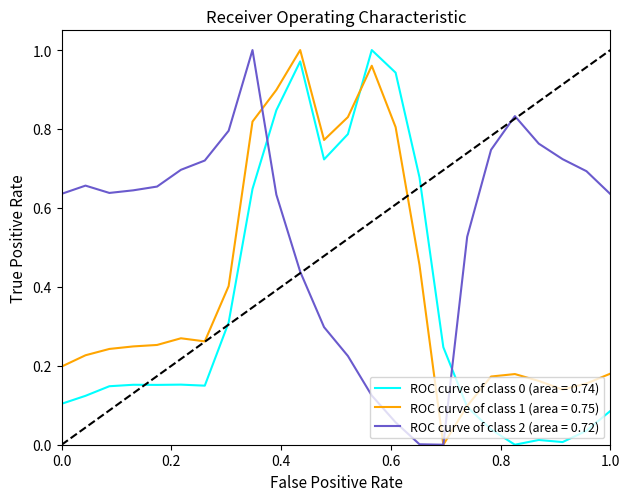

Which series has the largest total across all categories?

ROC curve of class 2 (area = 0.72)